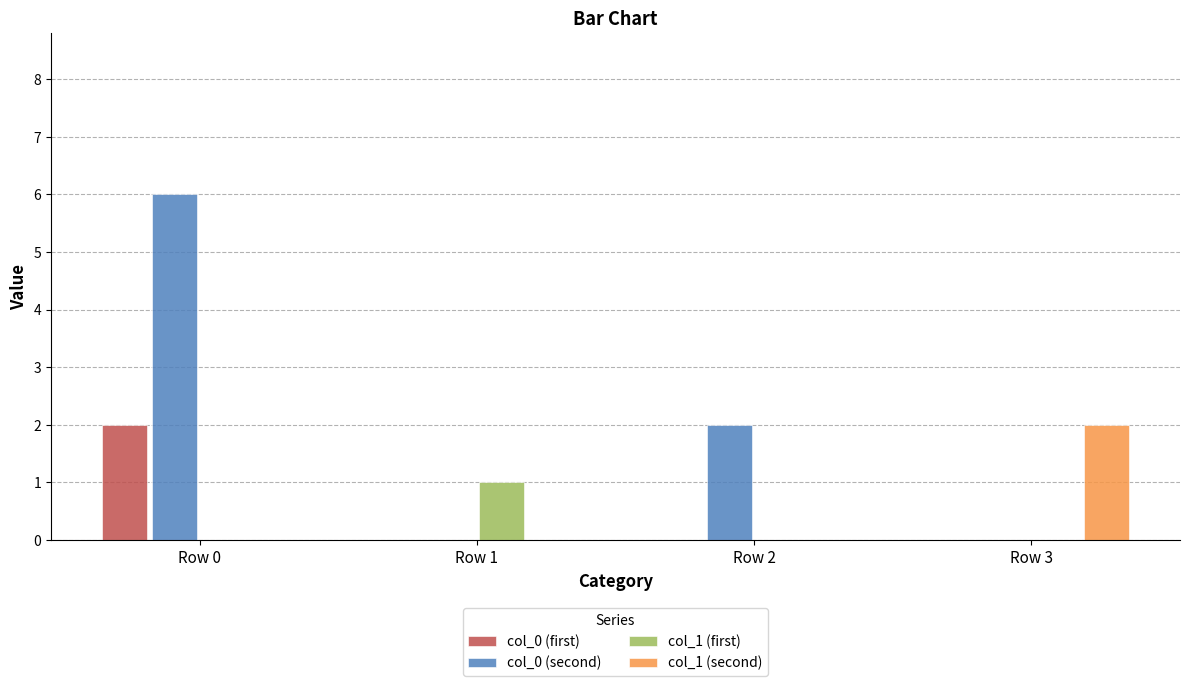

True or false: col_1 (first) has a value of 0 at Row 3.

True